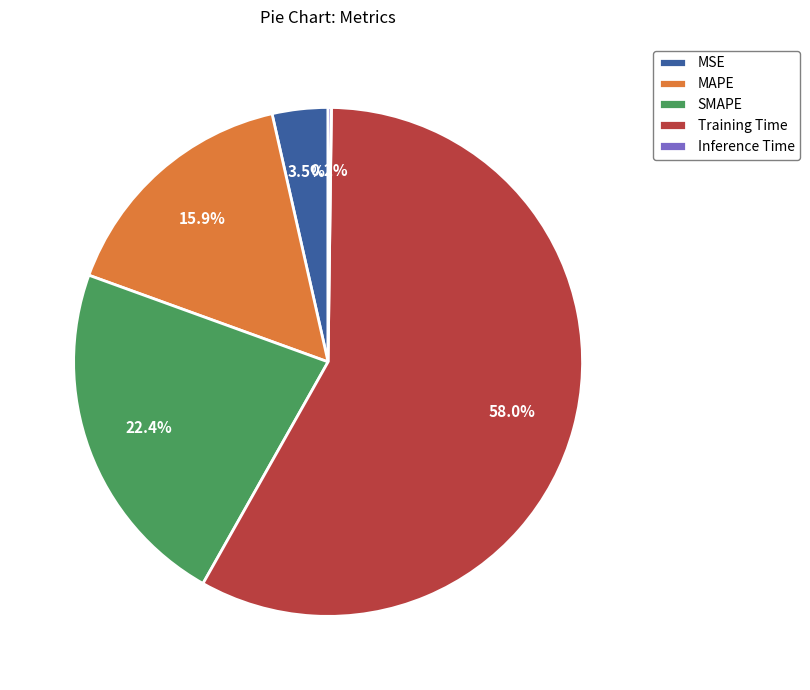

Which slice represents more than half of the pie?

Training Time